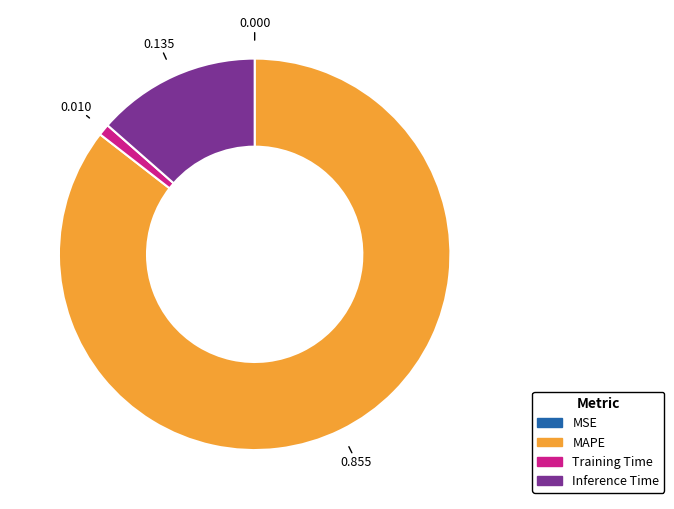

Is there a majority slice in this chart?

Yes